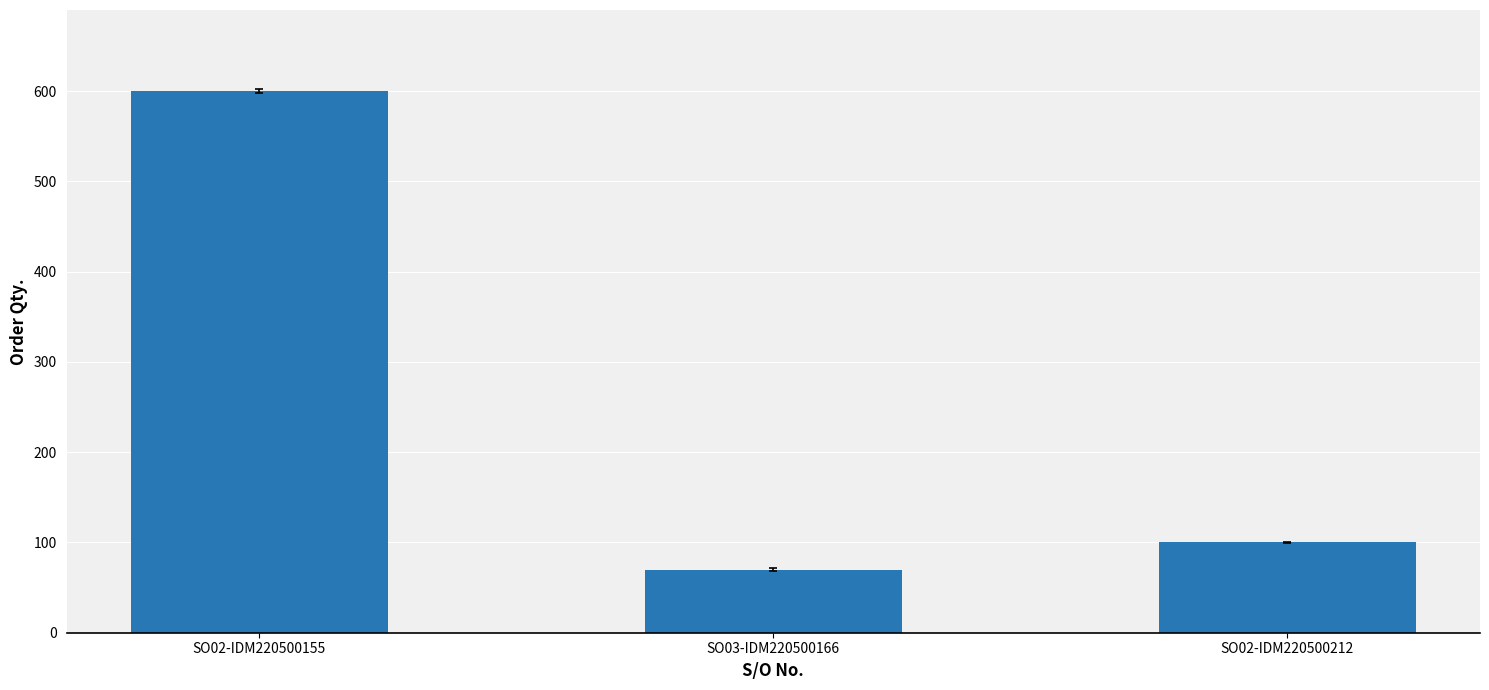

What position from the left is SO02-IDM220500212?

3